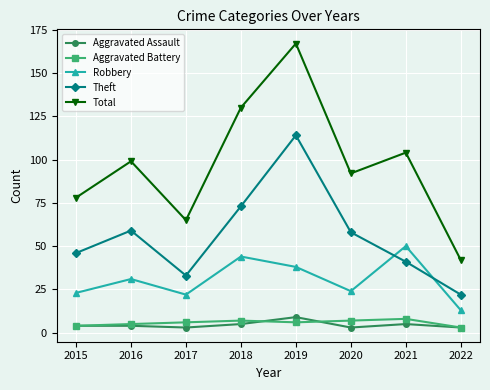

What is the difference between the highest and lowest values at 2016?

95